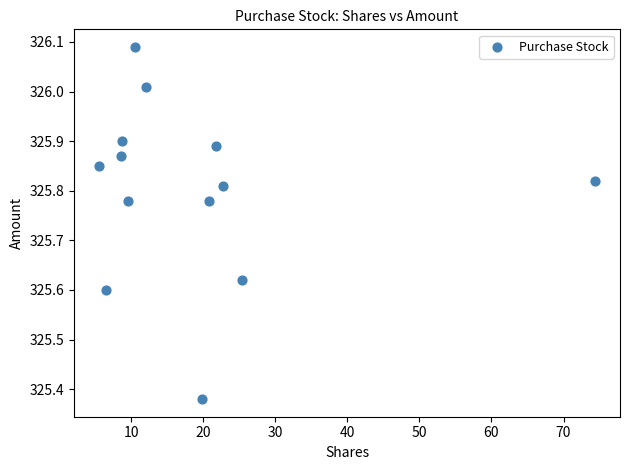

What is the range of Y values (max minus min)?

0.7